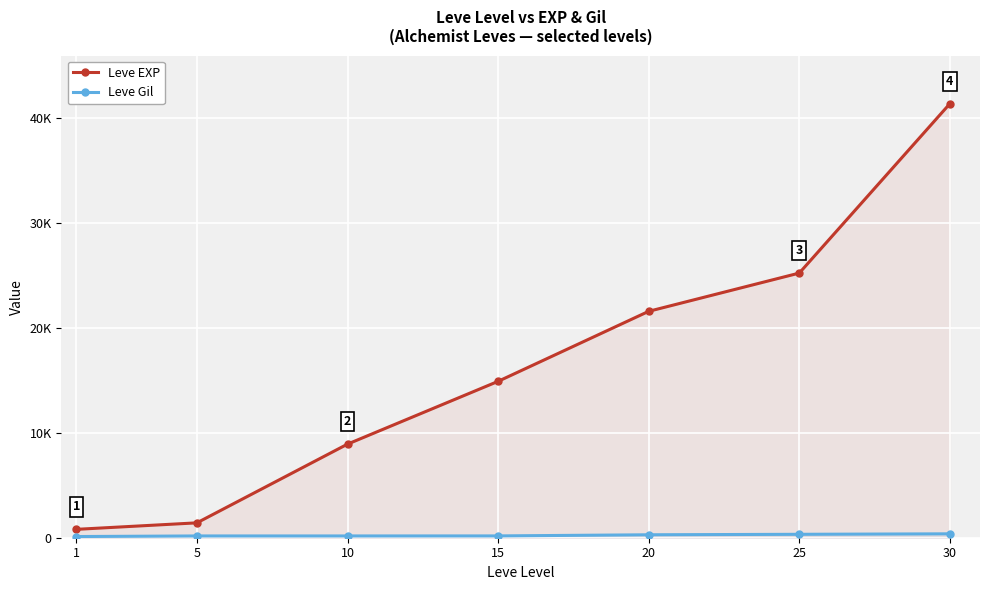

True or false: Leve EXP and Leve Gil intersect in this chart.

False